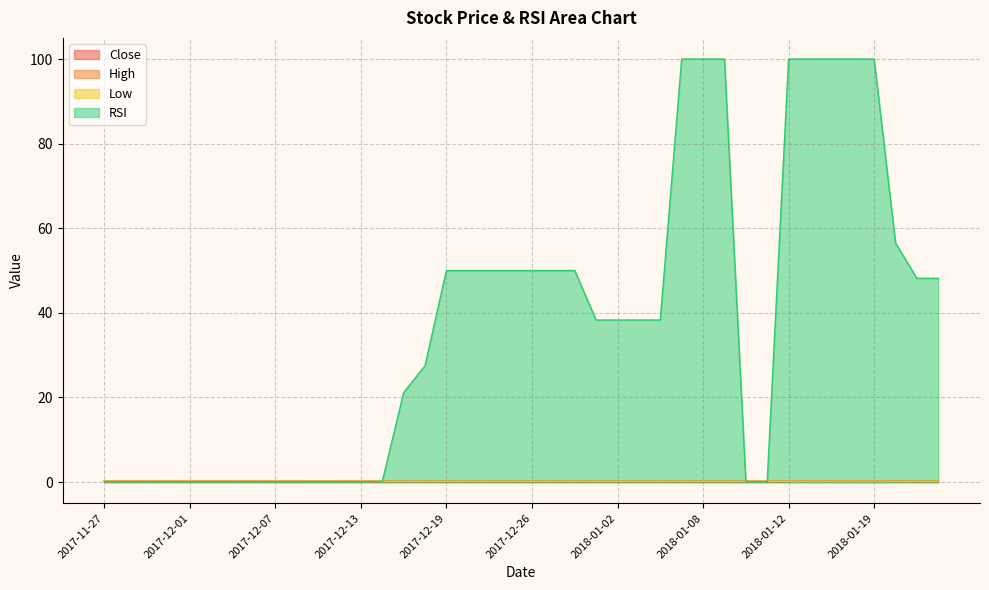

What is the difference between the highest and lowest values at 2017-12-07?

0.1